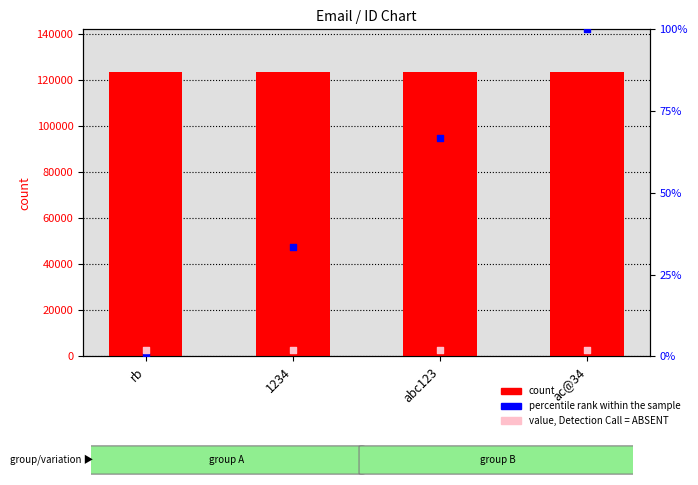

Which series contains the highest Y value?

count